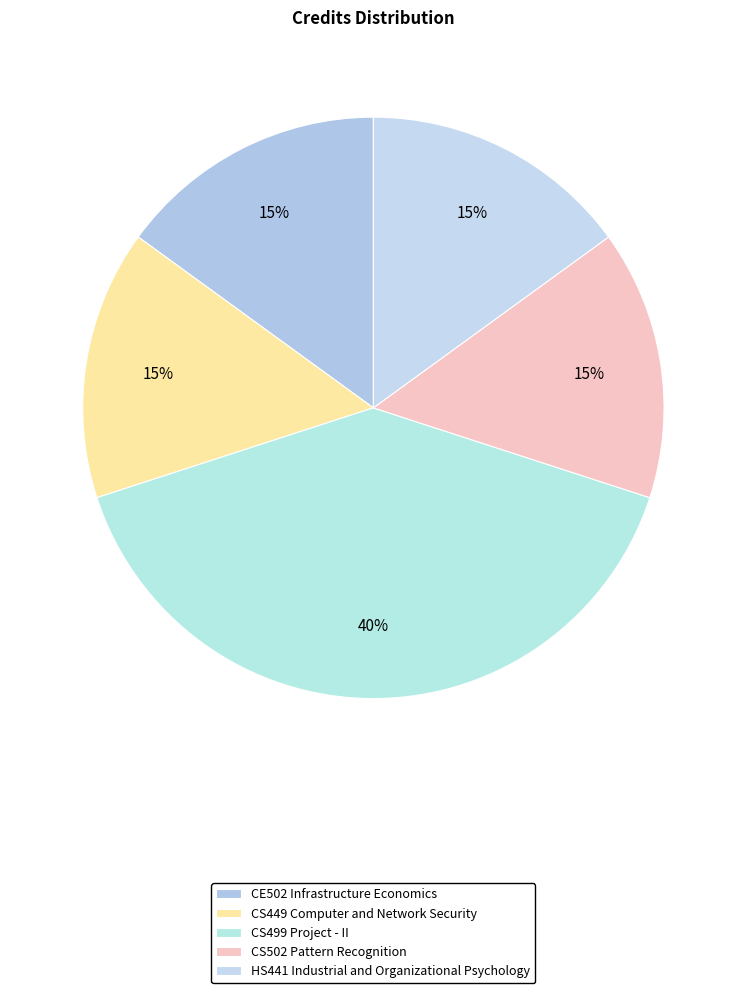

To the nearest percent, what percentage of the pie is CS502 Pattern Recognition?

15%